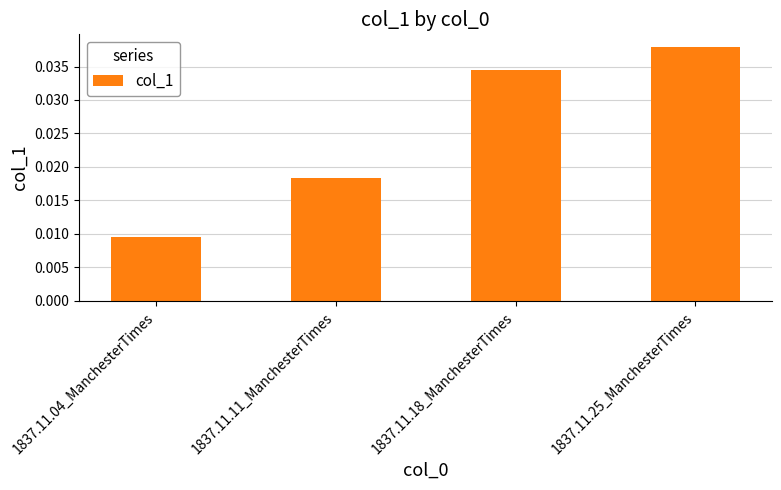

Between 1837.11.18_ManchesterTimes and 1837.11.11_ManchesterTimes, which is larger?

1837.11.18_ManchesterTimes